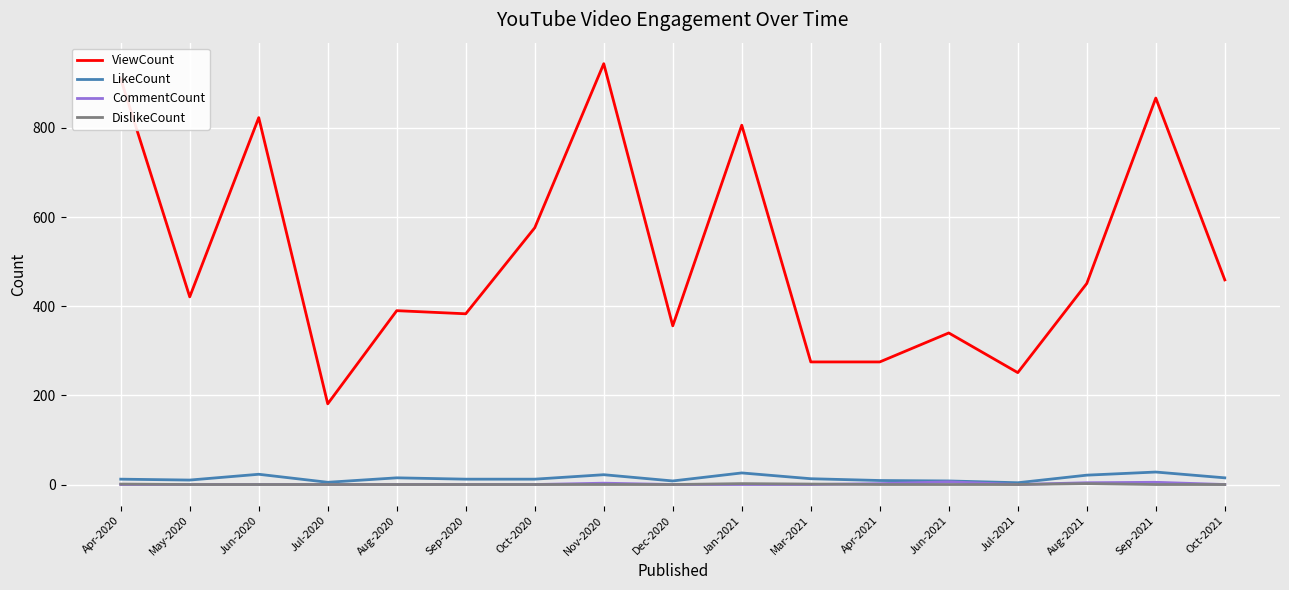

Which series has the largest range (max minus min)?

ViewCount